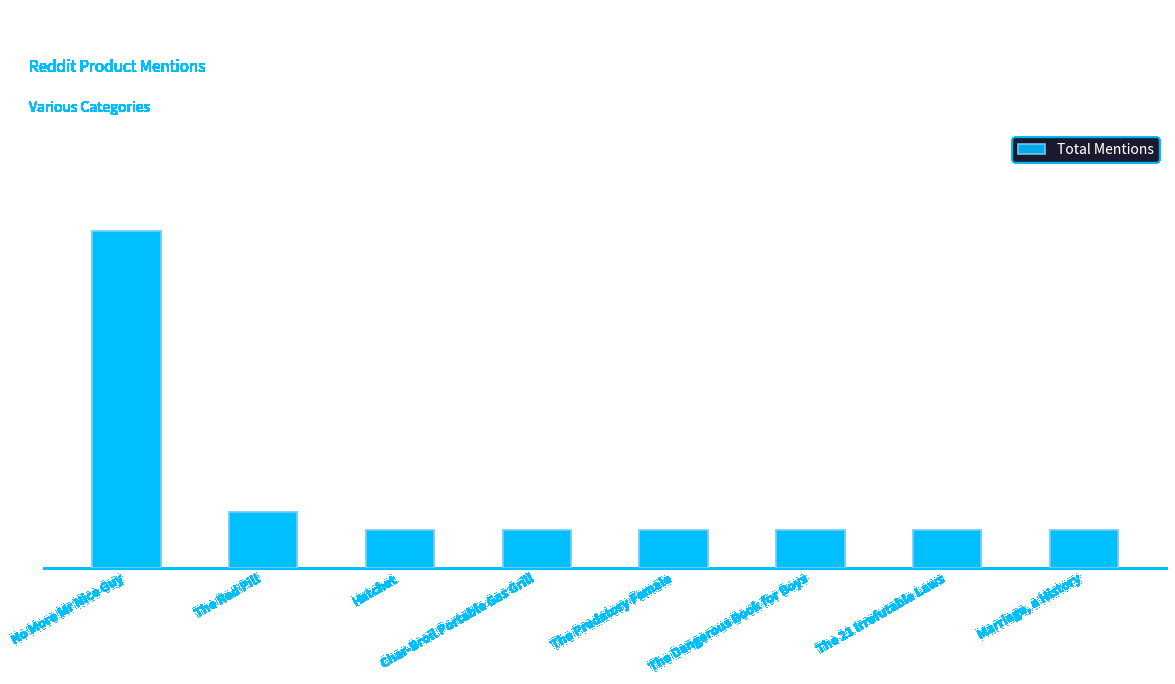

At which label is the value closest to 10?

The Red Pill